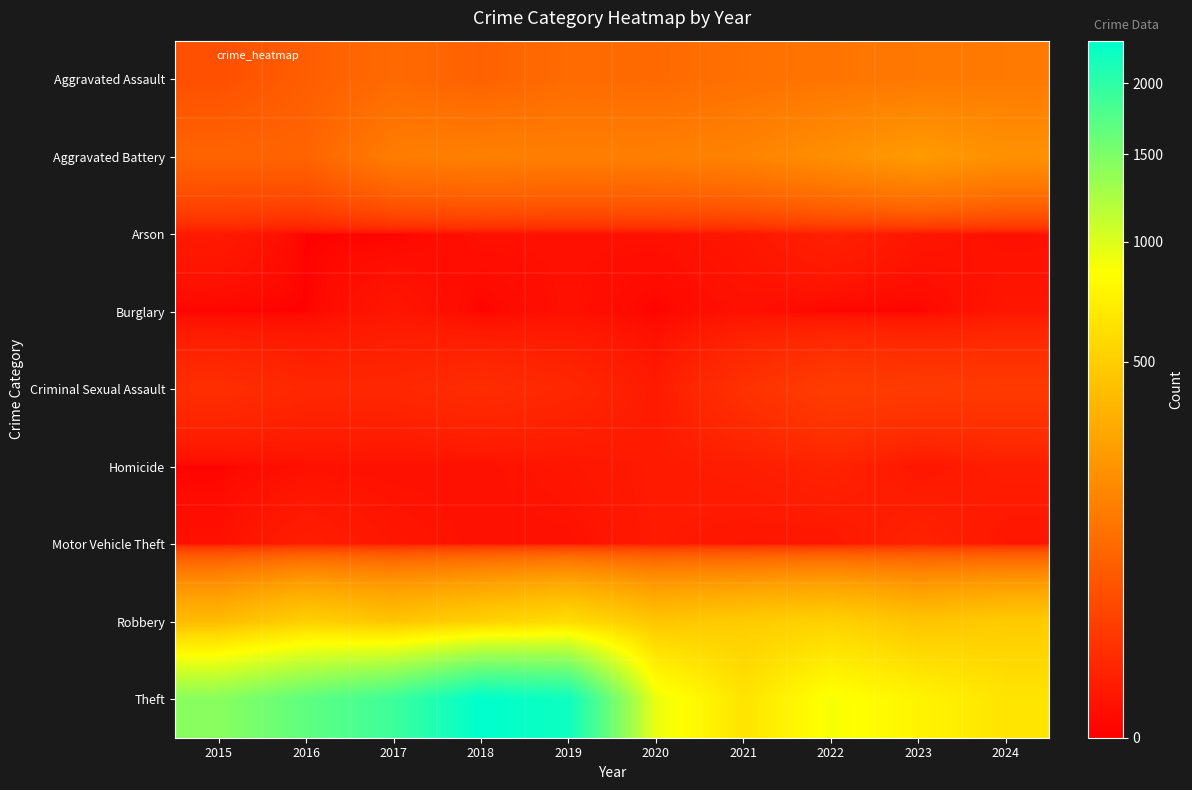

What is the total value across all series at 2019?

3080